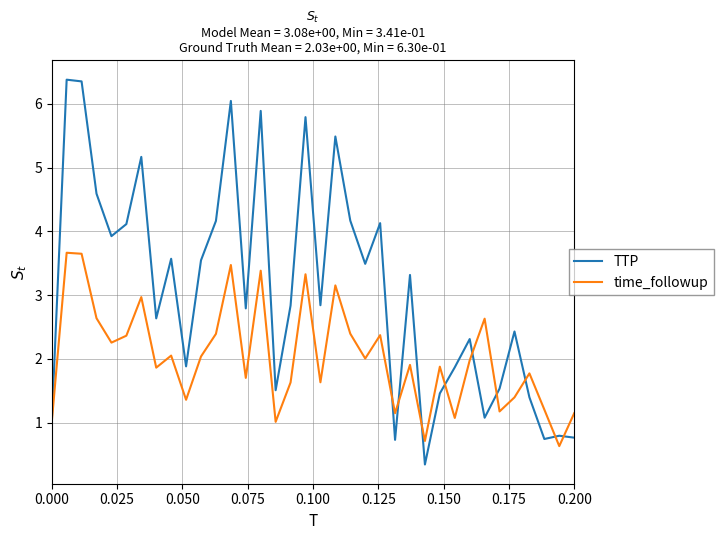

List the series in order of their peak value, highest first.

TTP, time_followup